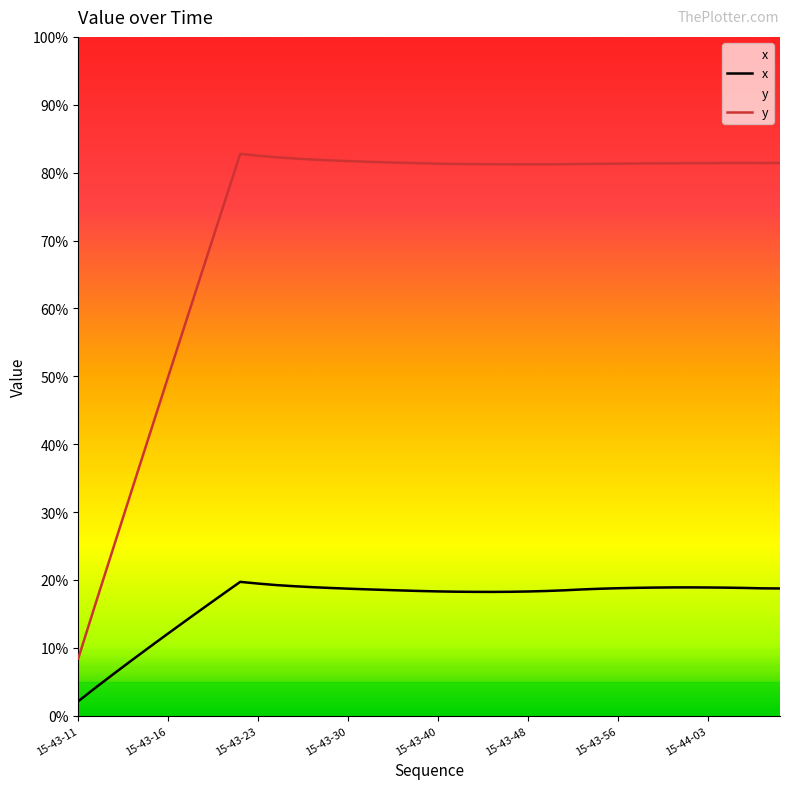

In y, how many points are lower than both neighbors (excluding endpoints)?

2